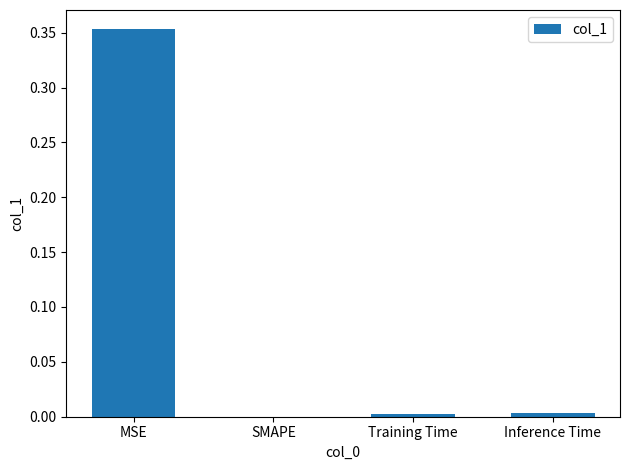

The chart shows a value of 0.0 at Inference Time. True or false?

True